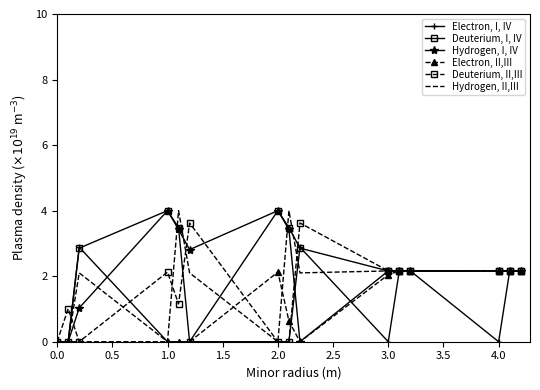

What is the maximum value for Deuterium, I, IV?

4.0